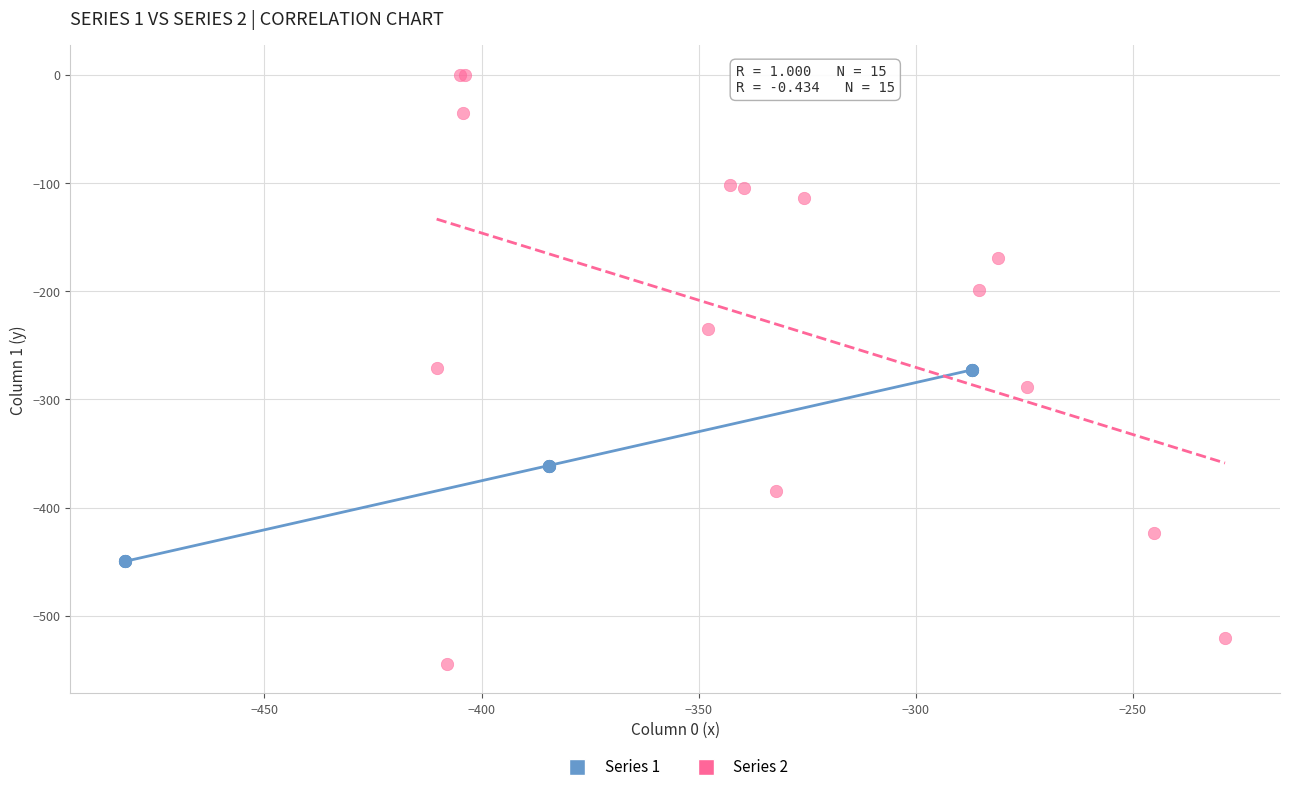

Which series contains the highest Y value?

Series 2